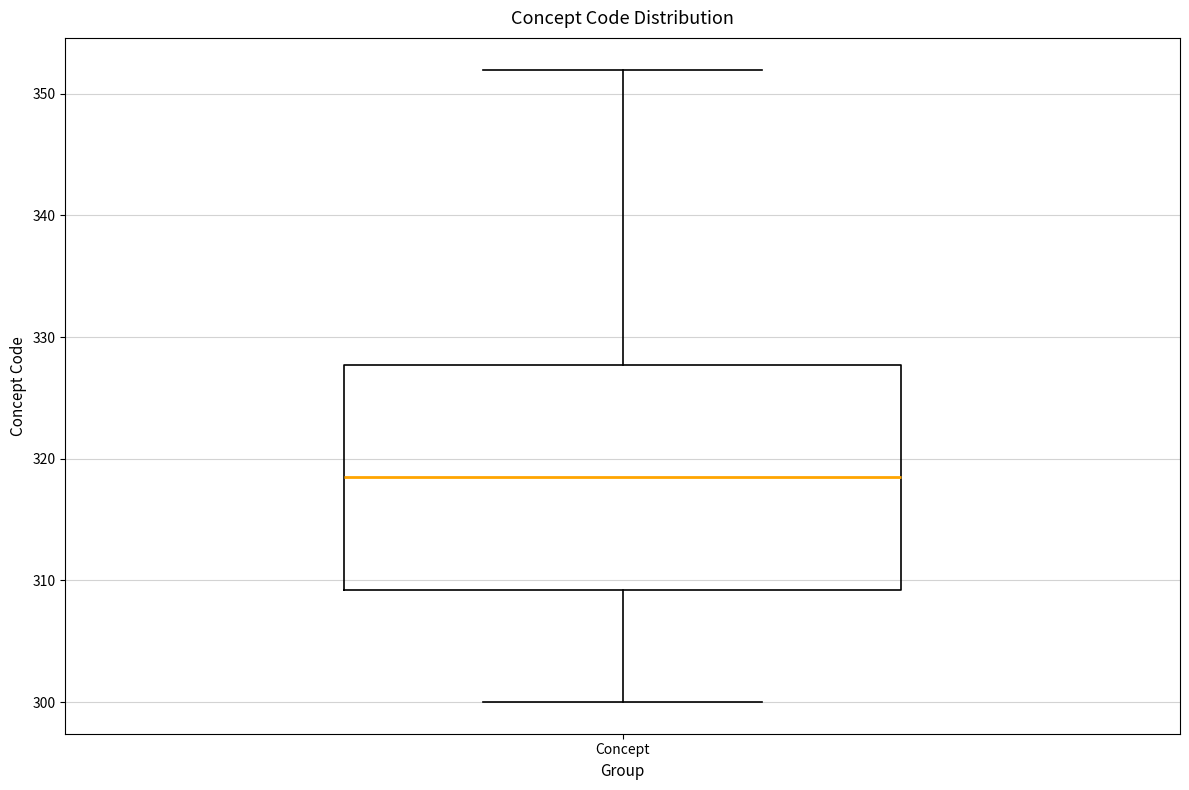

Where is the upper edge of the box for Concept on the y-axis? The values are not printed on the chart, so give them approximately, as read against the axis.

328